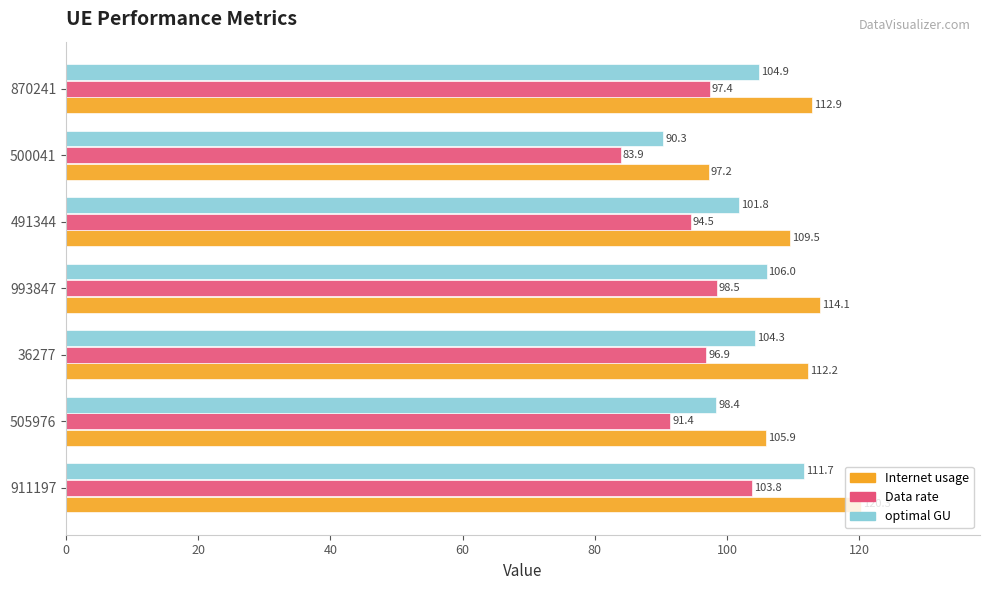

Is the value of optimal GU at 36277 greater than the value of Internet usage at 505976?

No